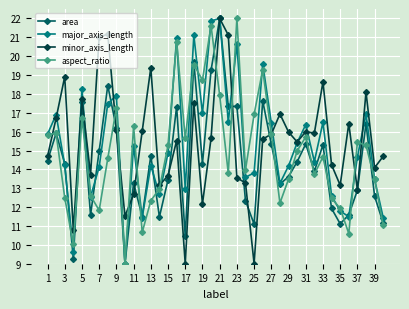

Is this an area chart (filled region under the line)?

No